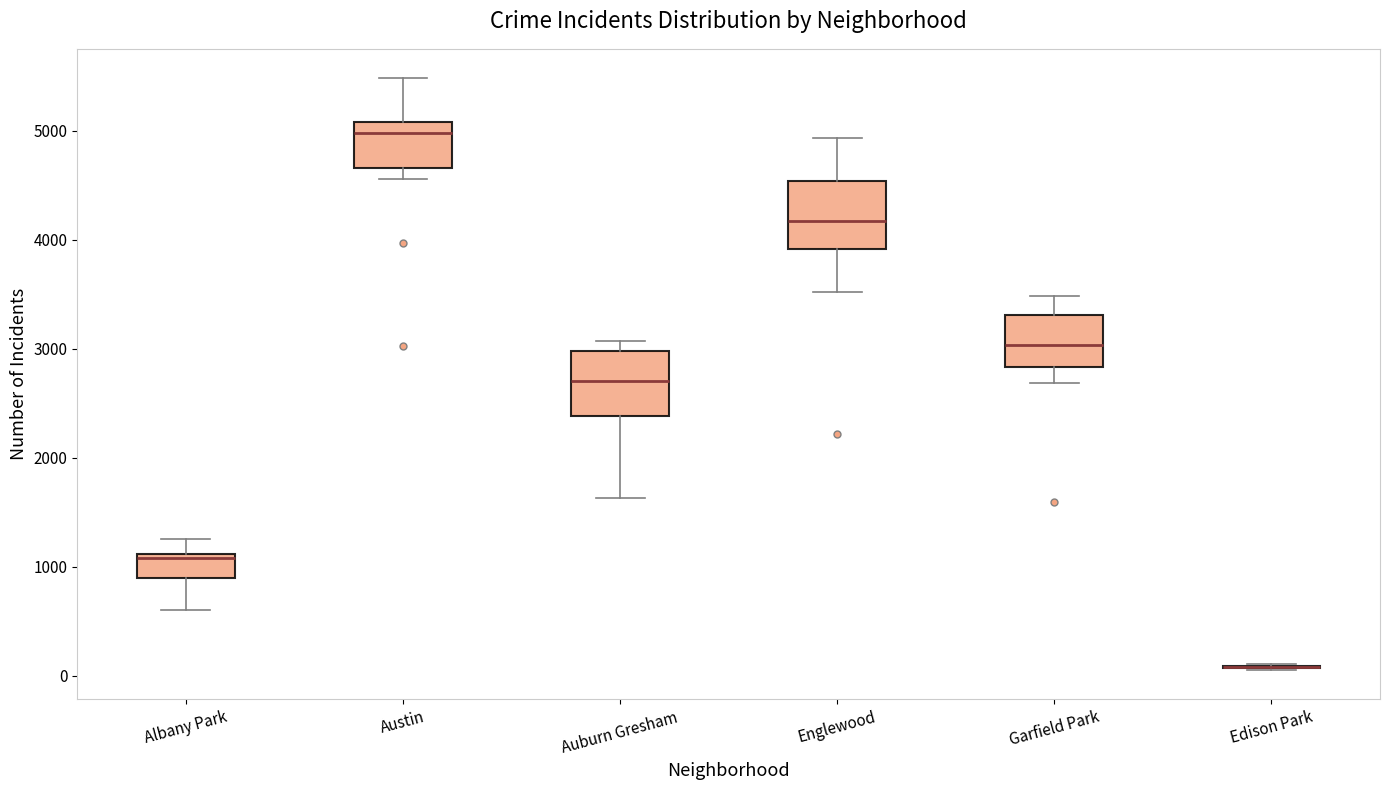

Where is the upper edge of the box for Auburn Gresham on the y-axis? The values are not printed on the chart, so give them approximately, as read against the axis.

3000